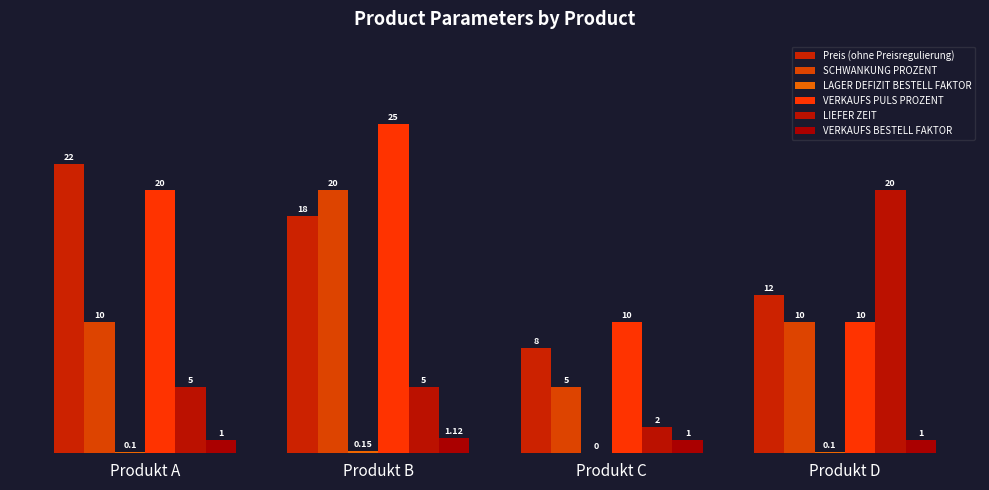

How many groups of bars are there?

4